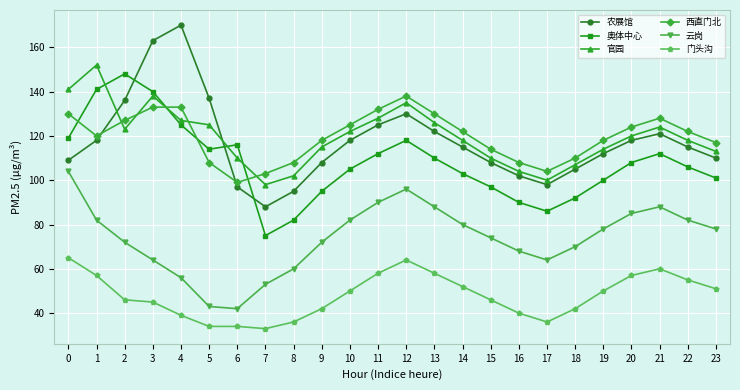

What is the difference between the highest and lowest values at 18?

68